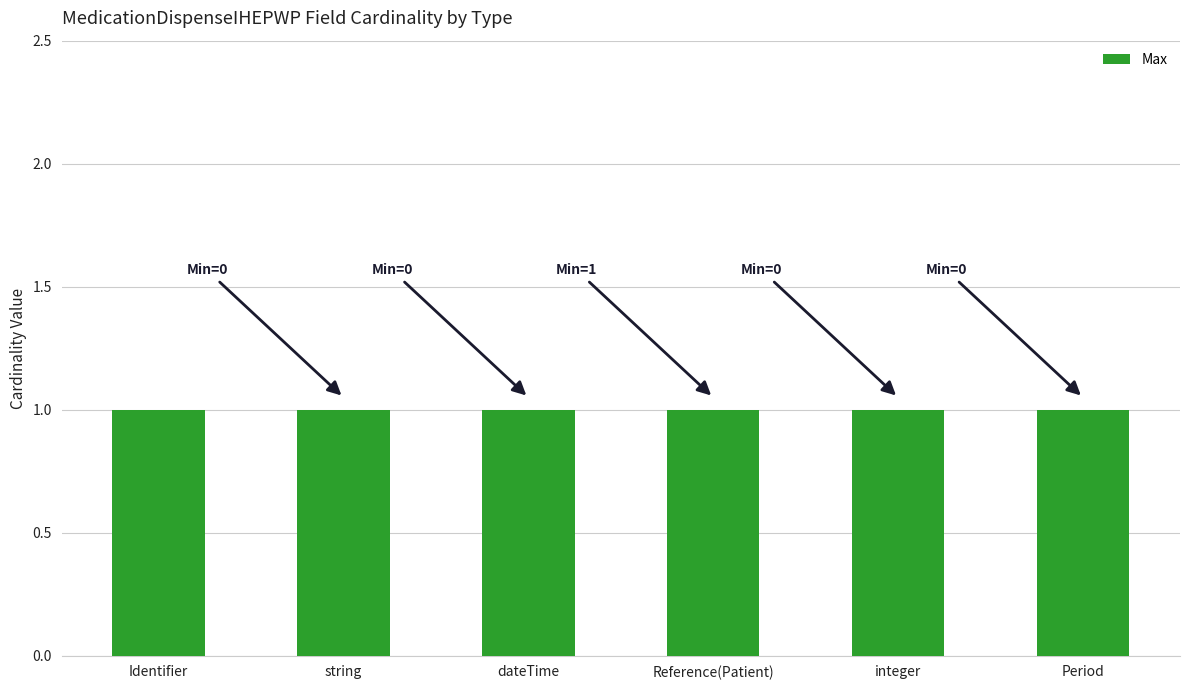

What is the sum of the Max values at dateTime and Reference(Patient)?

2